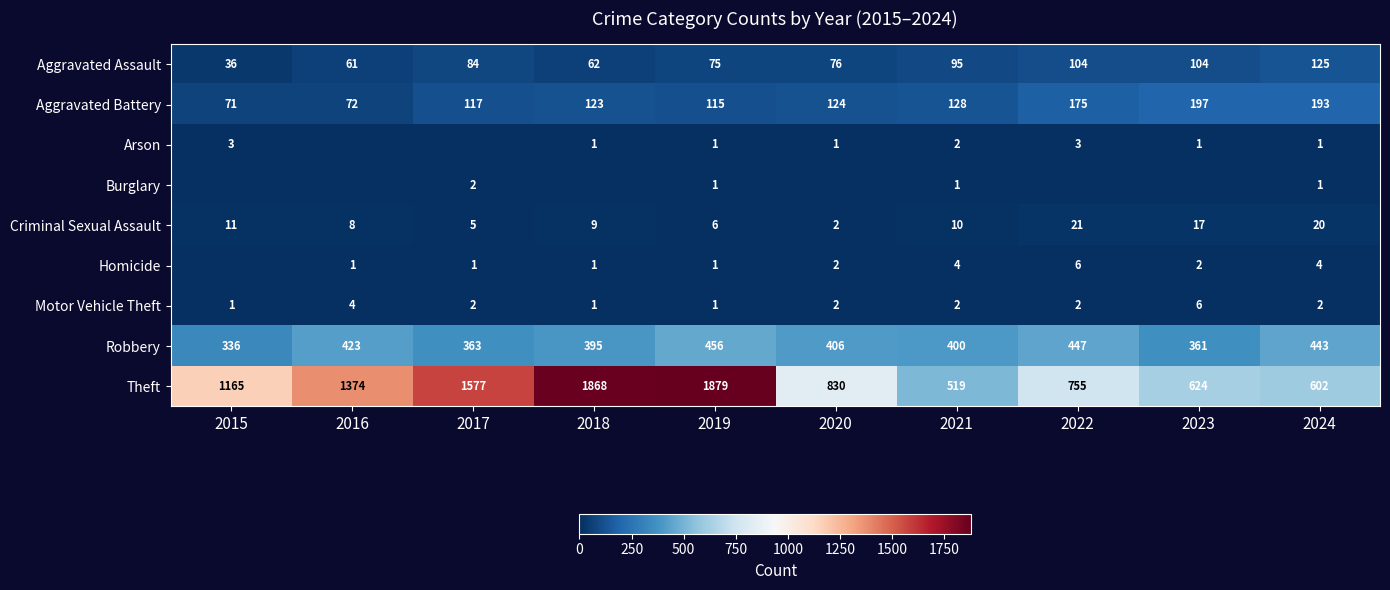

The Robbery series shows 301 at 2022. True or false?

False